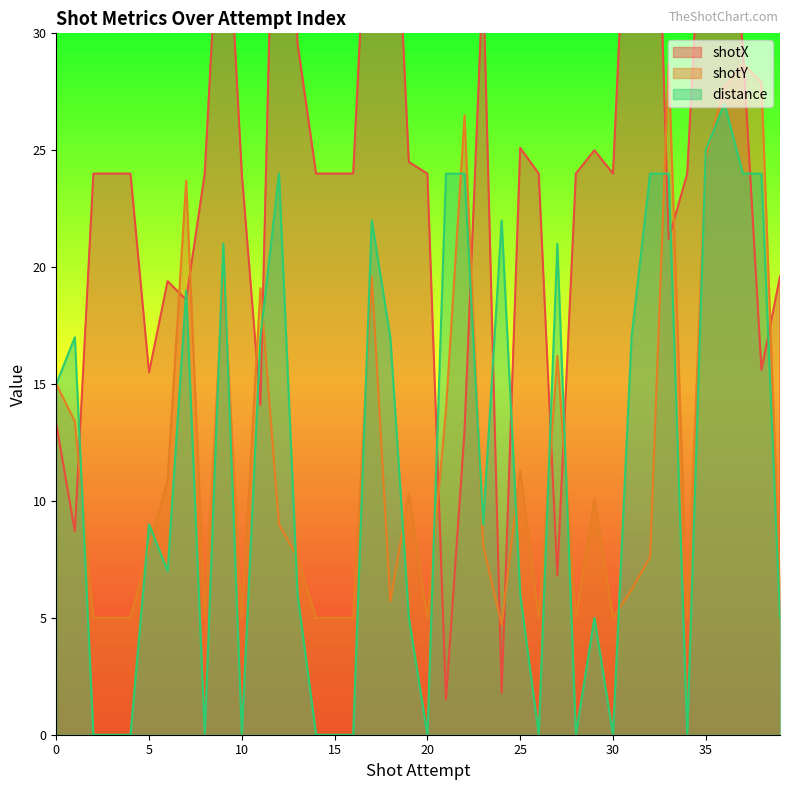

What is the greatest value displayed?

47.6